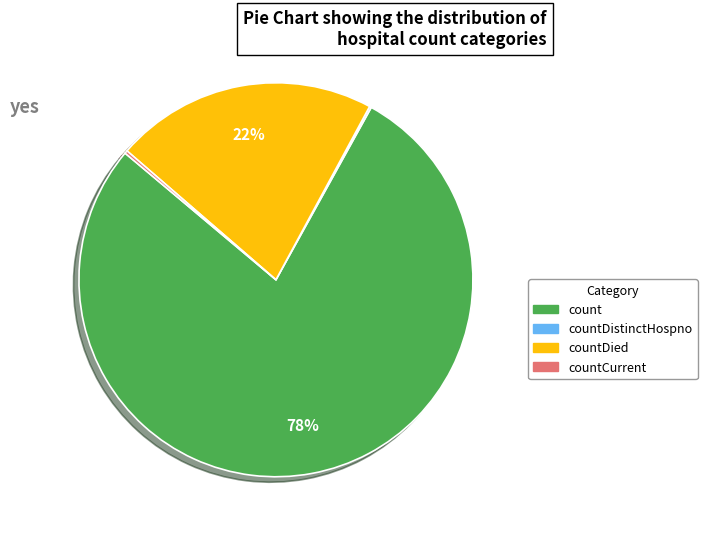

Does any single category account for the majority?

Yes